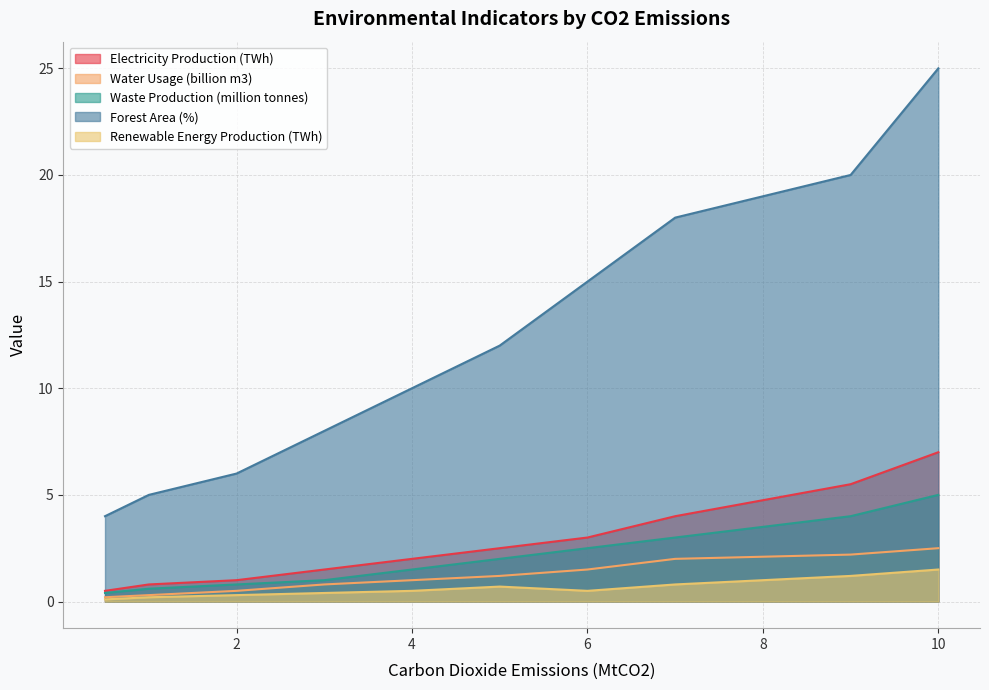

Which series has the largest total across all categories?

Forest Area (%)